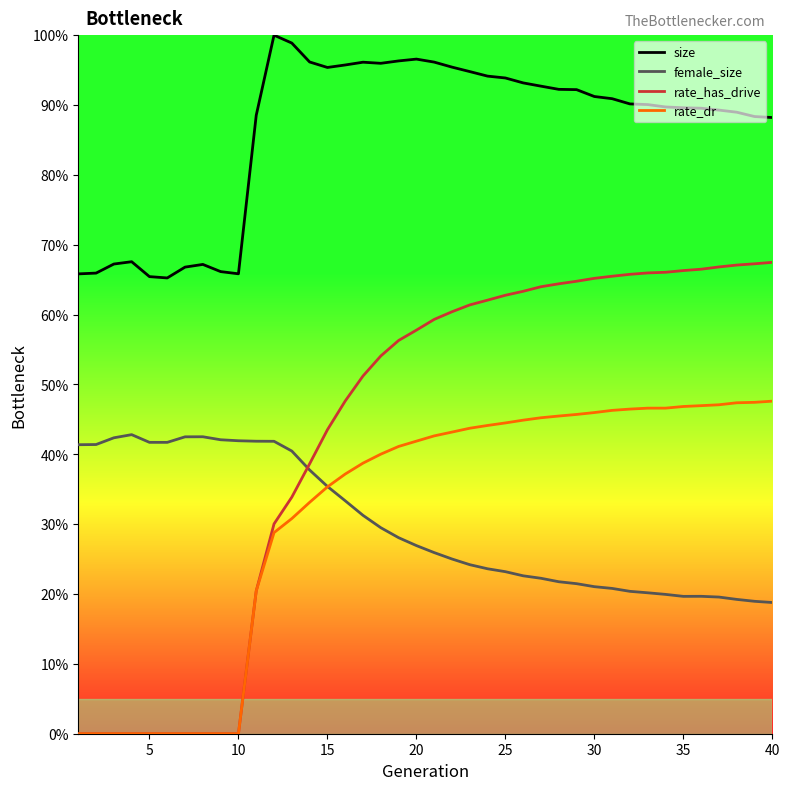

Does the chart have visible grid lines?

No